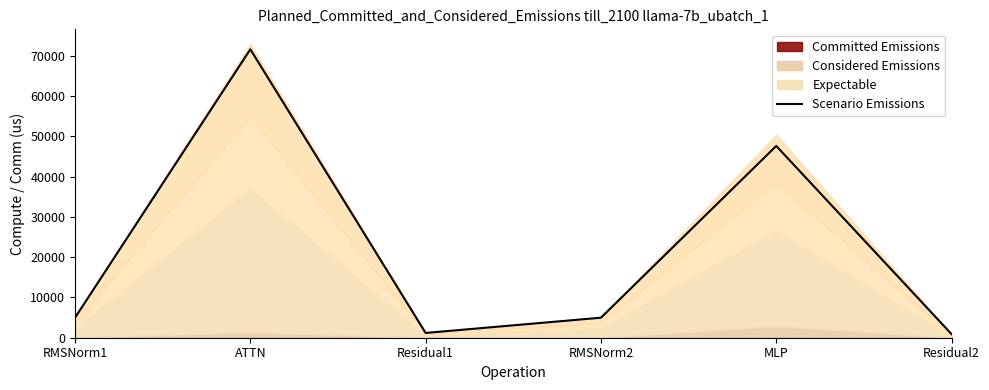

Is it true that the value at ATTN is 71561.3?

True